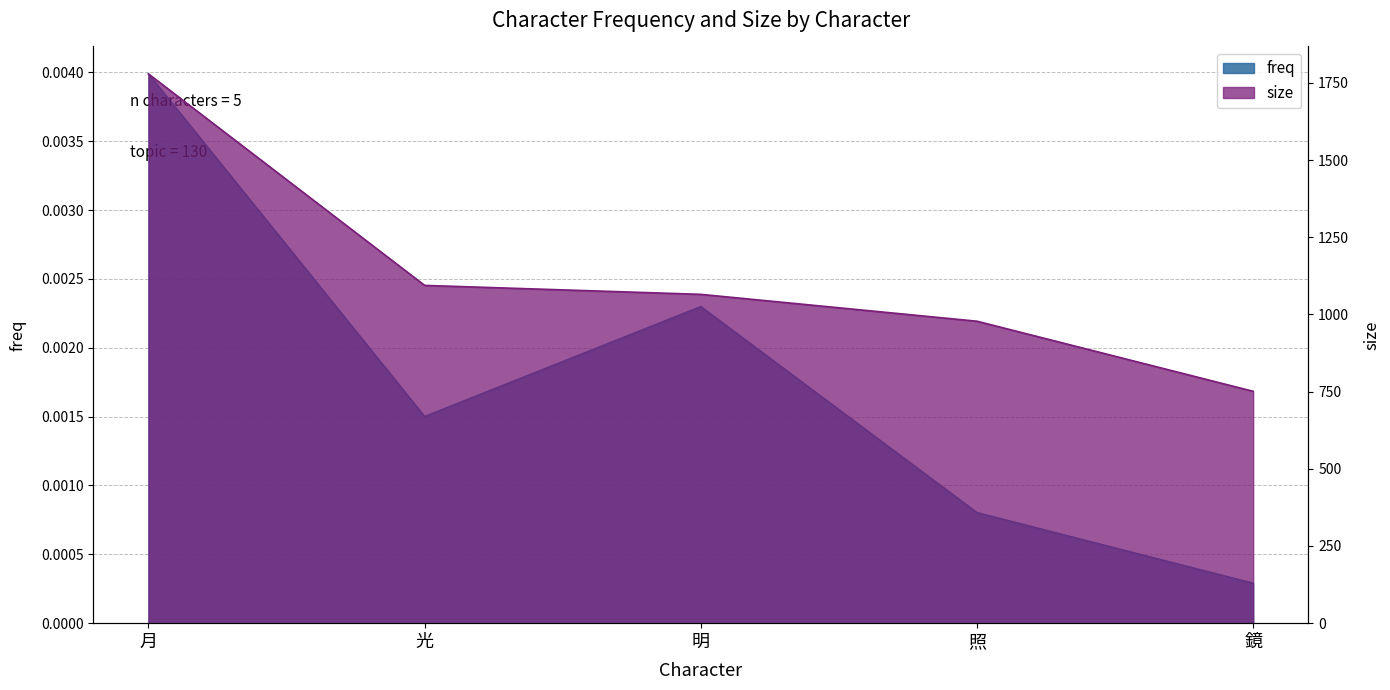

How many distinct data groups are displayed?

2